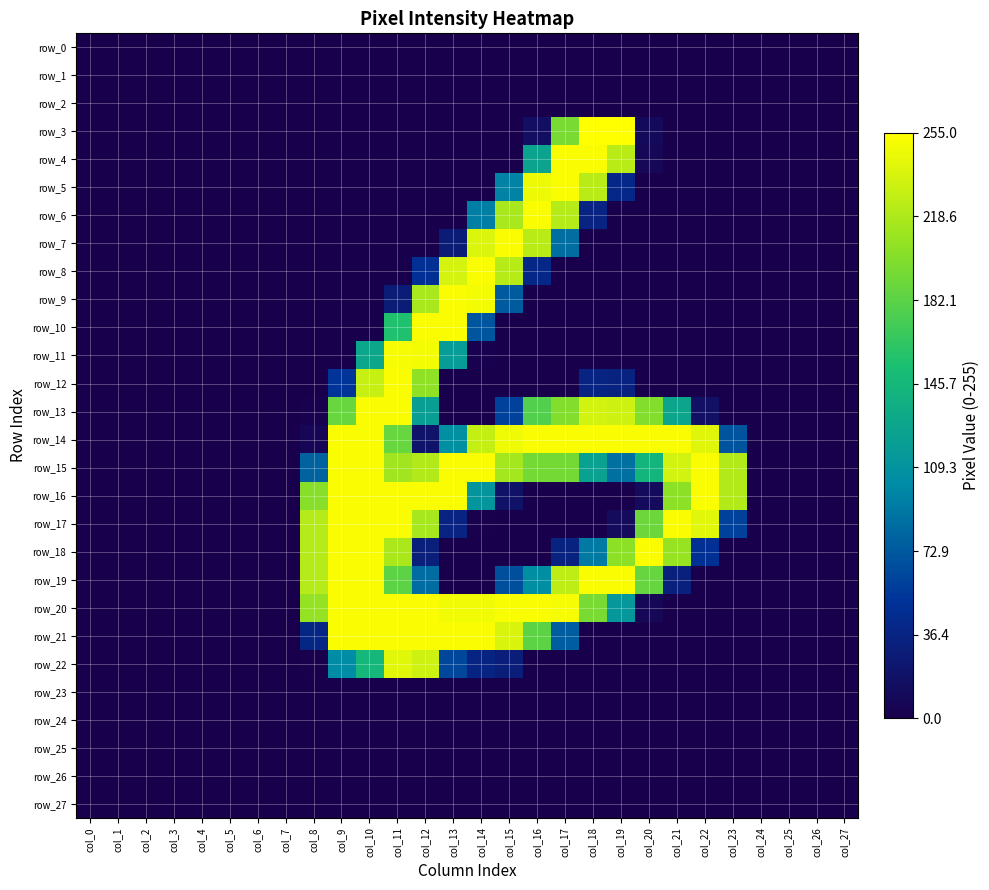

What is the difference between the second highest and second lowest values in the row_13 series?

253